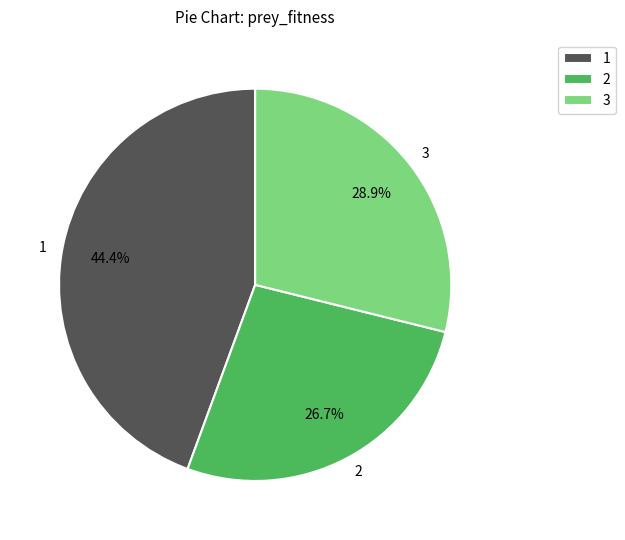

To the nearest percent, what is the combined percentage of 1 and 2?

71%